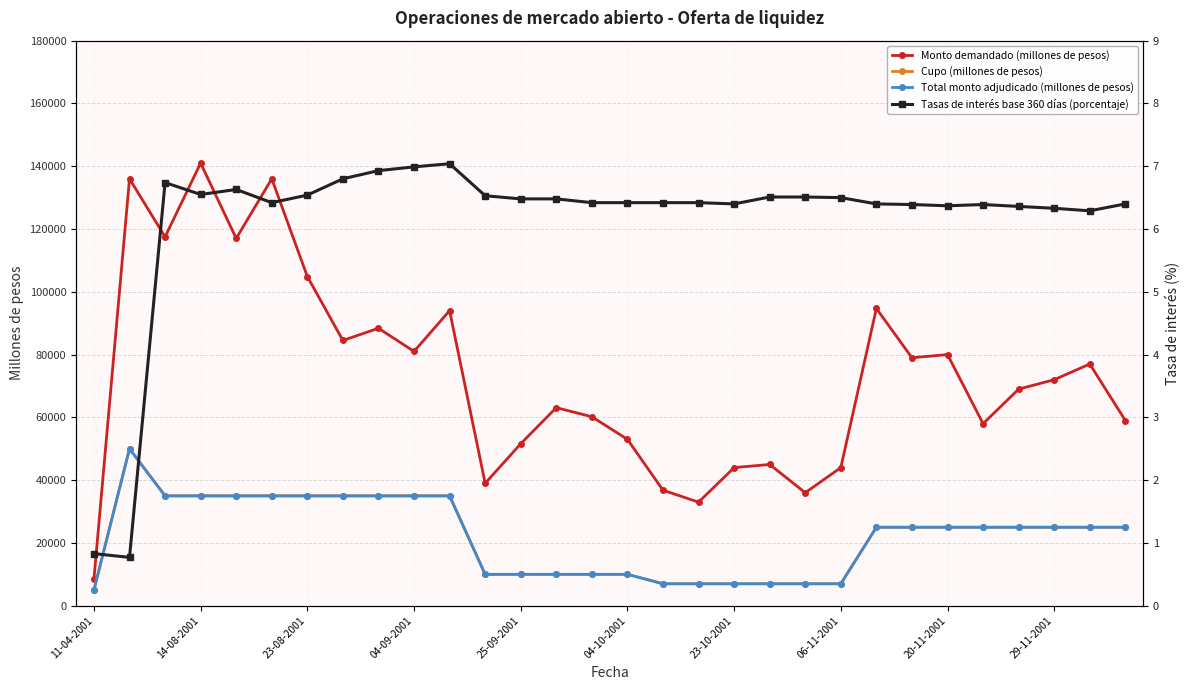

What is the total value across all series at 14?

80206.4